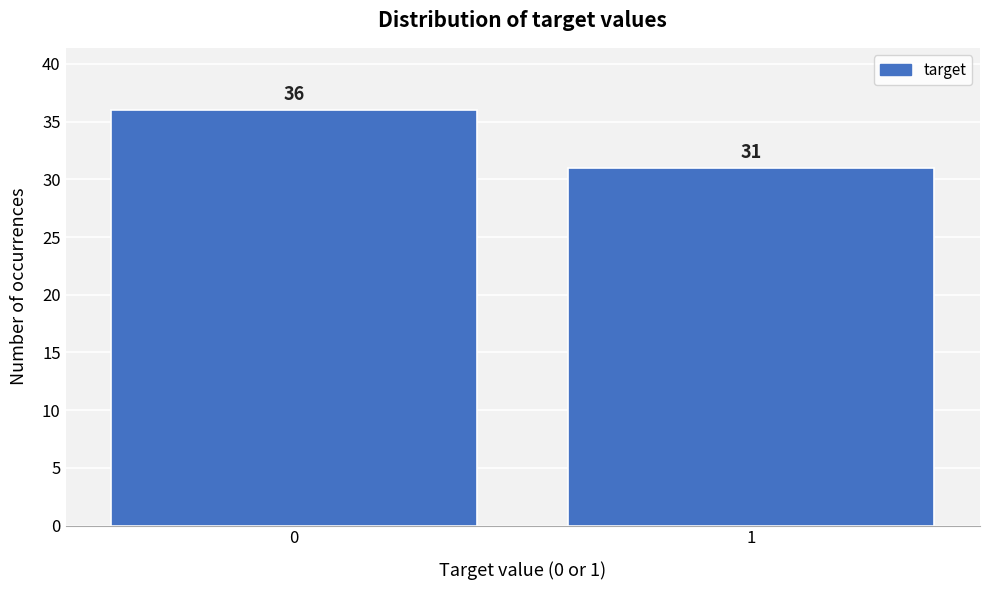

Reading right to left, transcribe all the data shown in this chart.

1=31	0=36